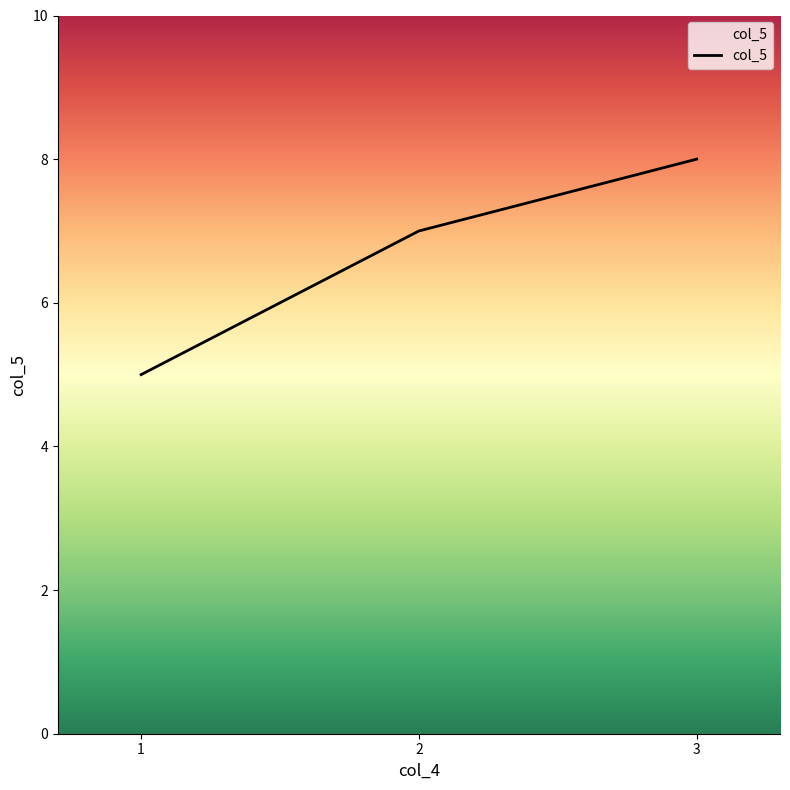

What value does the data have at 1?

5